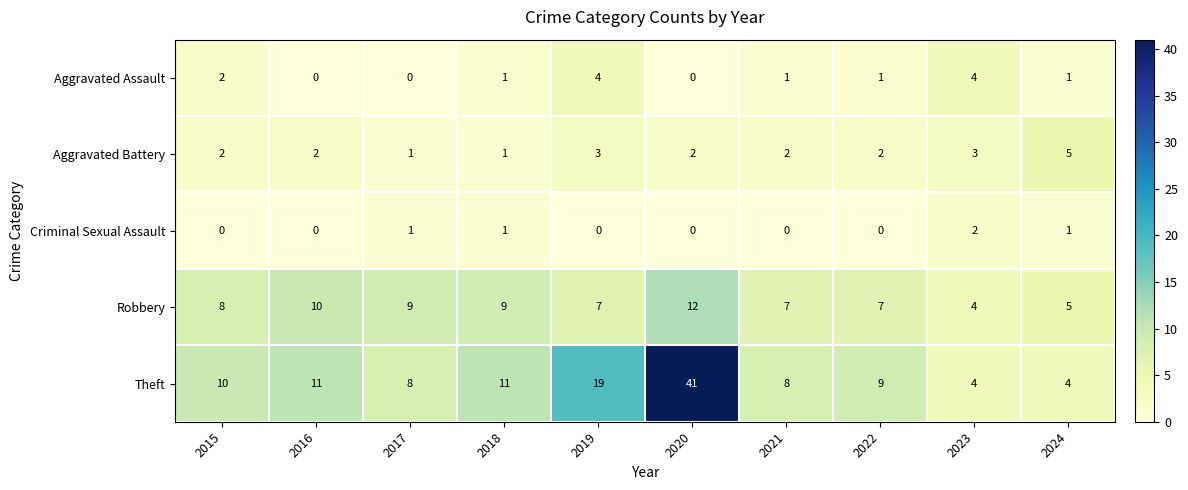

At how many categories does at least one series exceed 36?

1